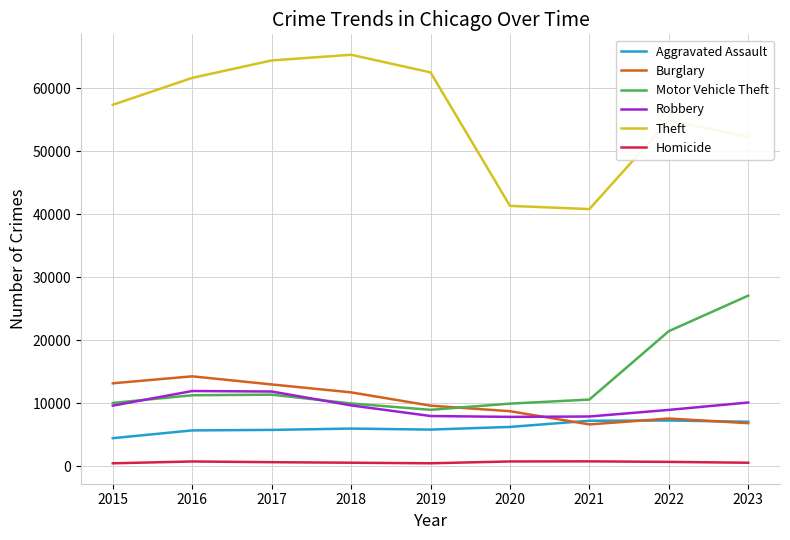

True or false: Aggravated Assault has a value of 7085 at 2023.

True